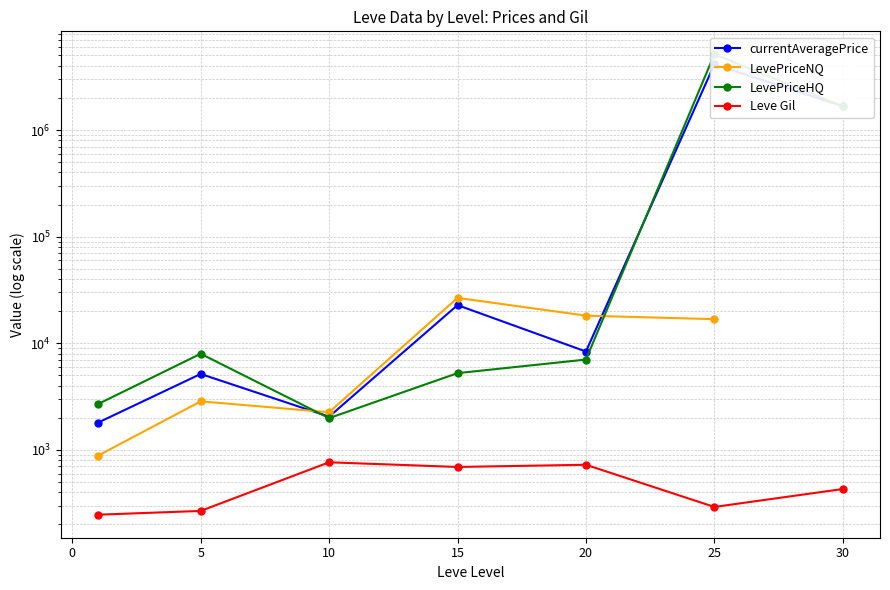

List the series in order of their peak value, highest first.

LevePriceHQ, currentAveragePrice, LevePriceNQ, Leve Gil